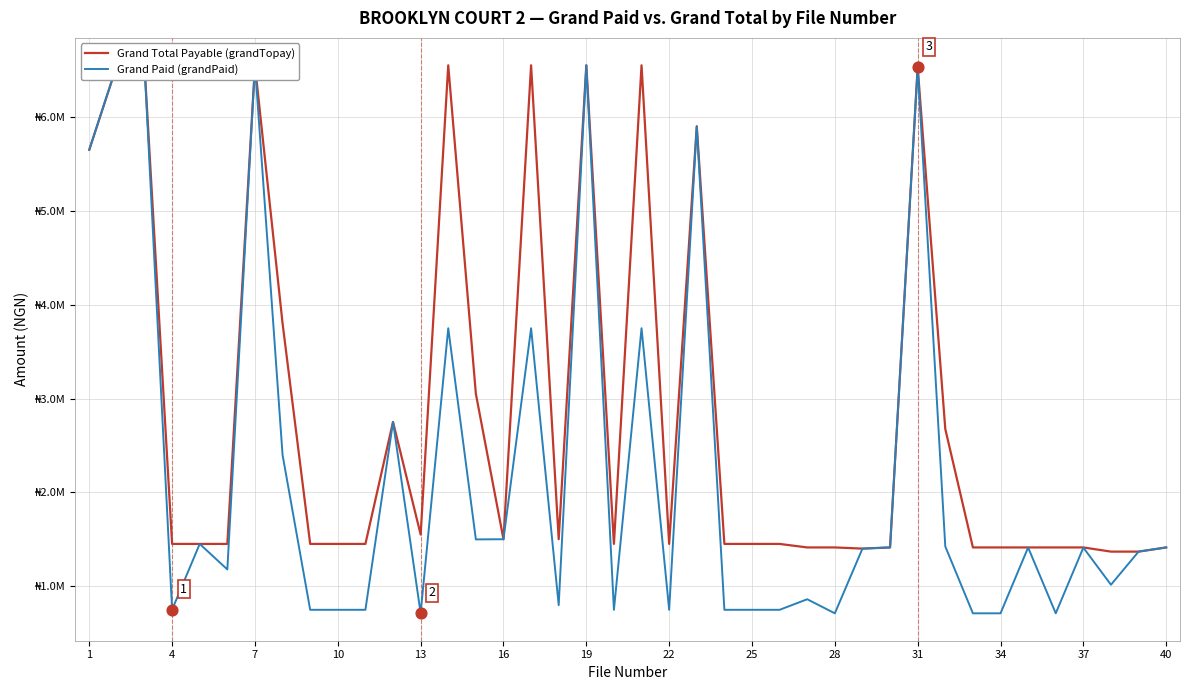

Which series has the widest spread of Y values?

Grand Paid (grandPaid)